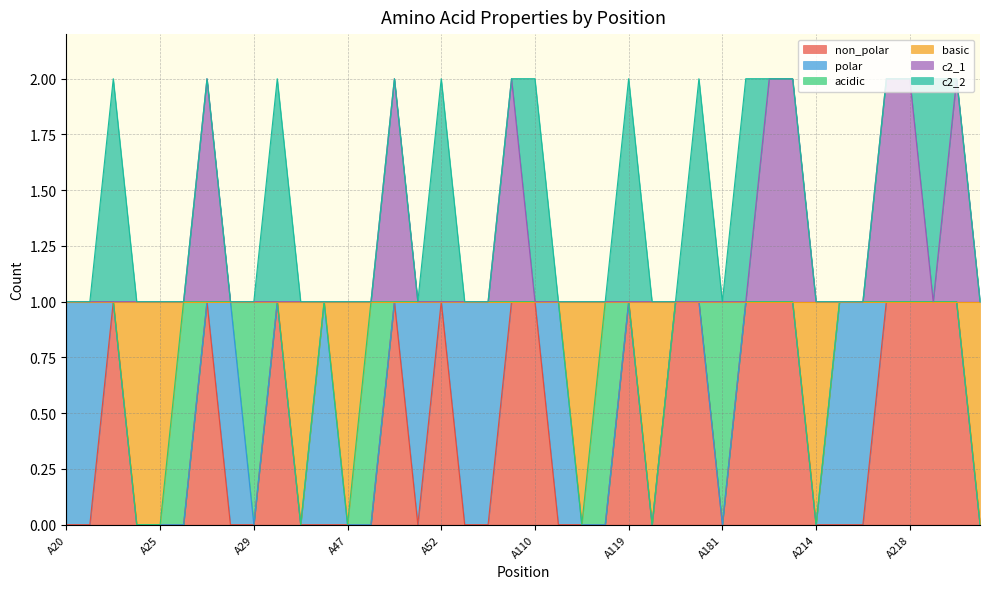

Between A46 and A182, which series saw the biggest shift?

non_polar